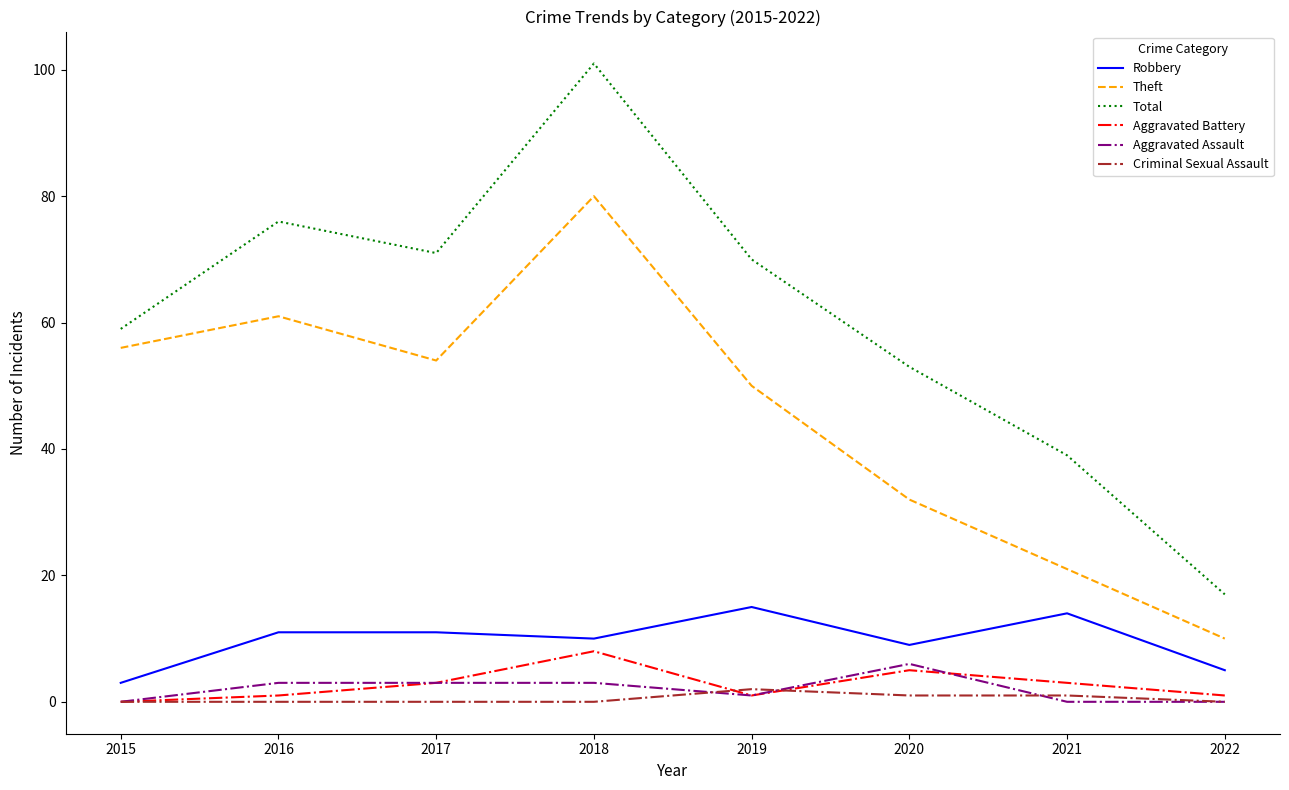

What is the sum of all Criminal Sexual Assault values?

4